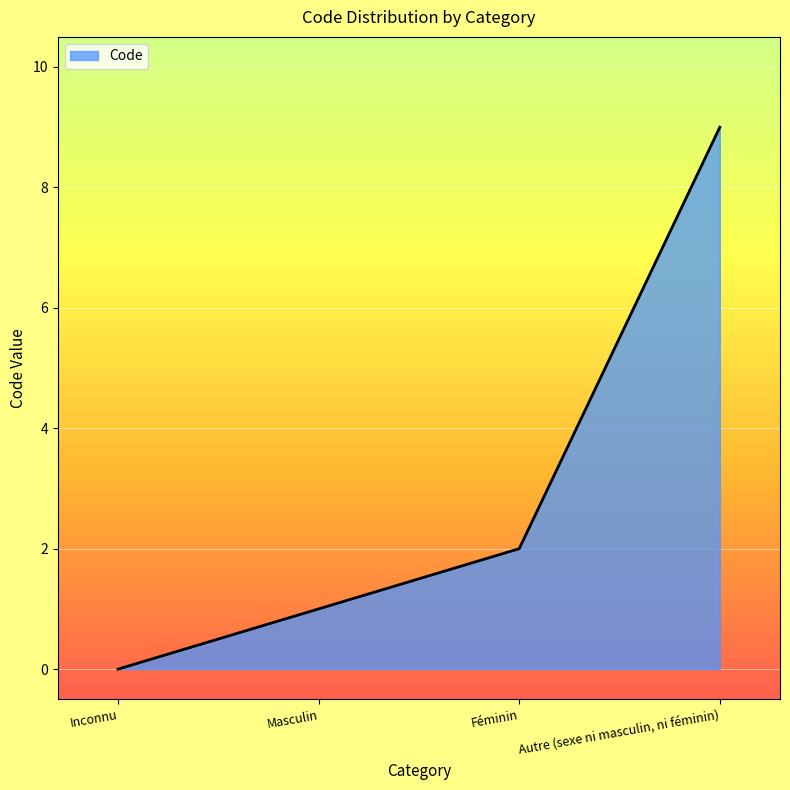

At which category does the chart reach its minimum across all series?

Inconnu